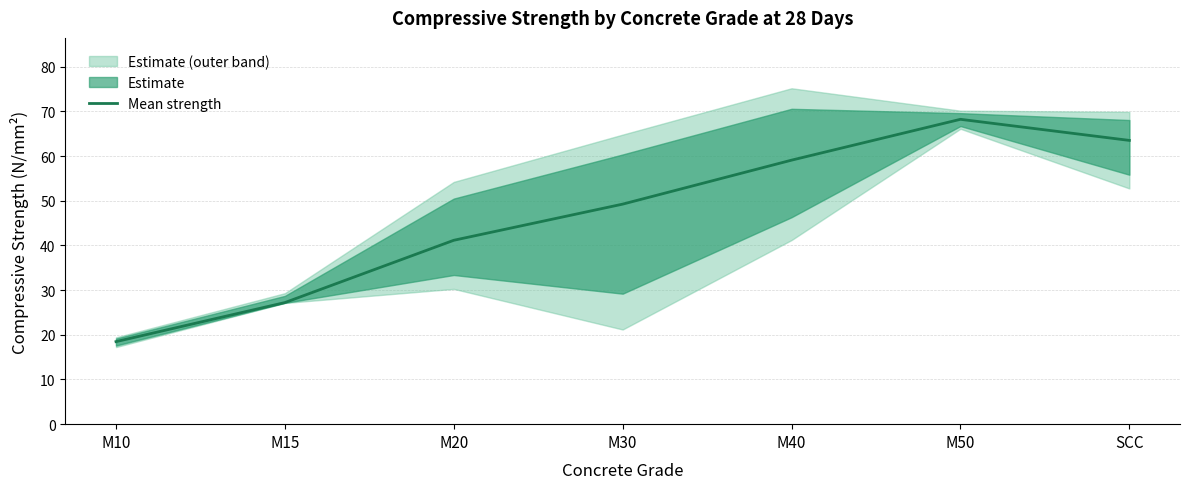

The value at M50 is 108.9. True or false?

False